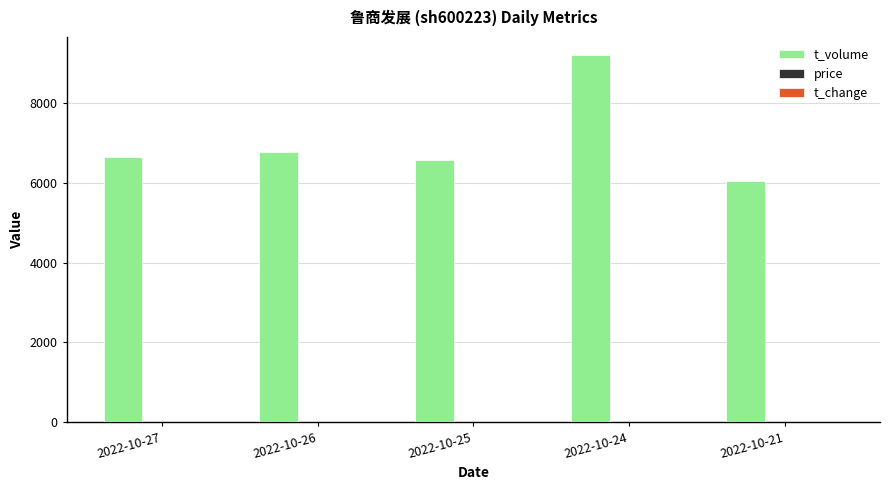

Which series changed the most between 2022-10-26 and 2022-10-21?

t_volume